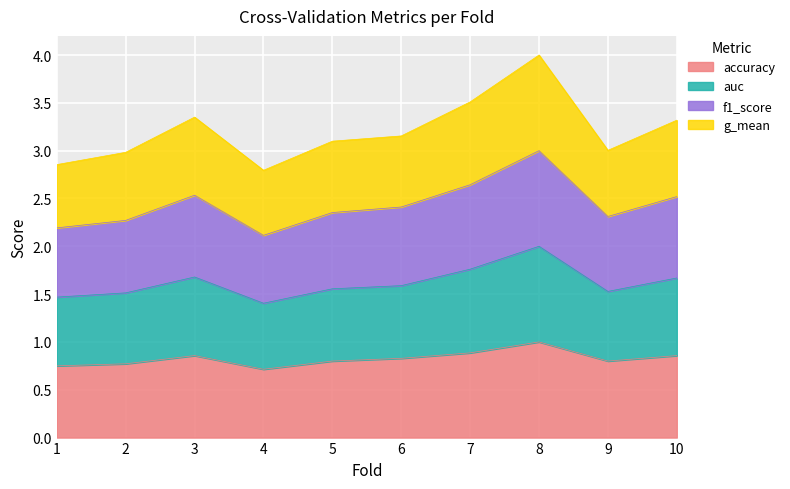

How many lines are shown in the chart?

4